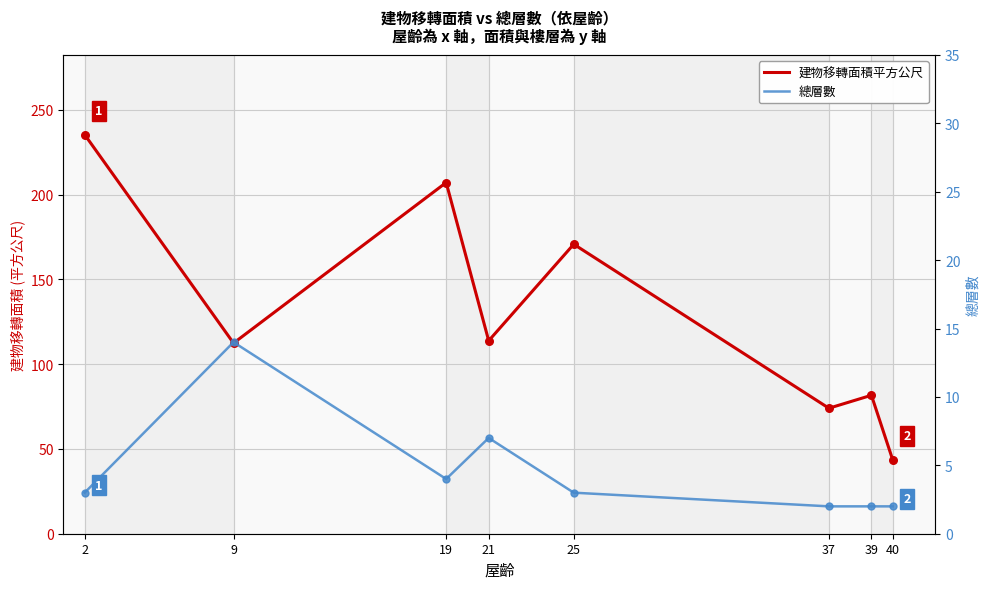

Is the value of 建物移轉面積平方公尺 at 25 greater than the value of 總層數 at 2?

Yes